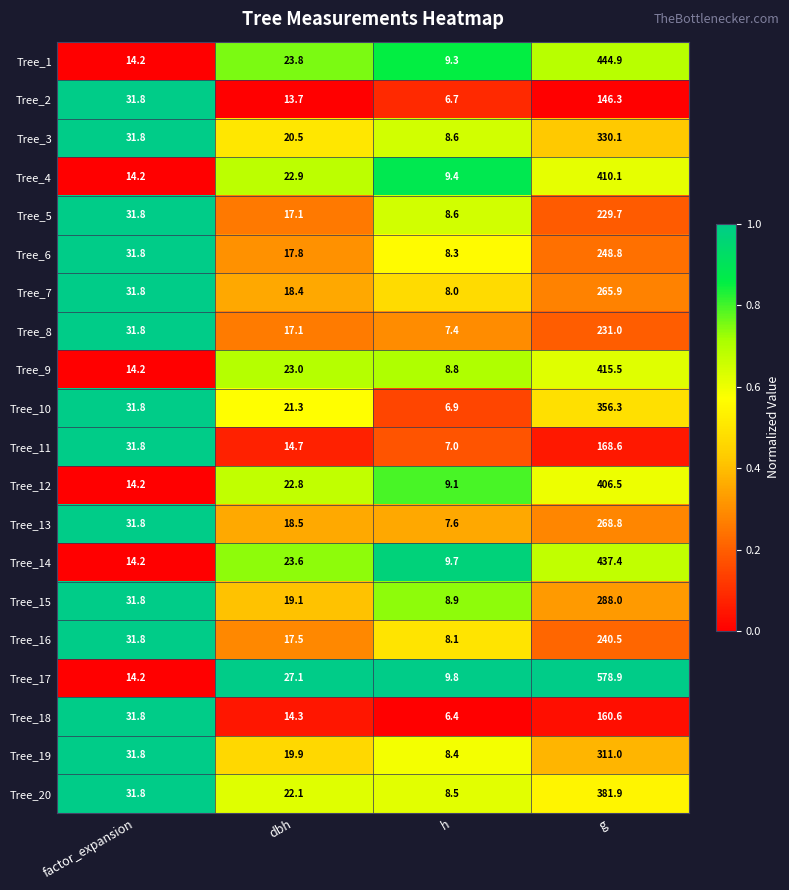

Count the number of data series in this chart.

20